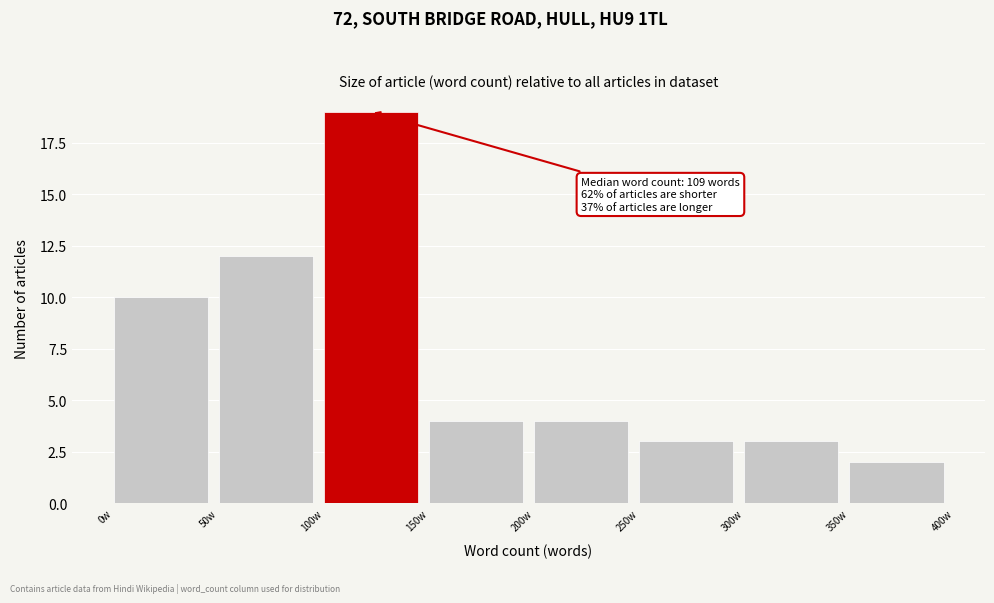

Over which range of the x-axis is the bar tallest?

100 to 150